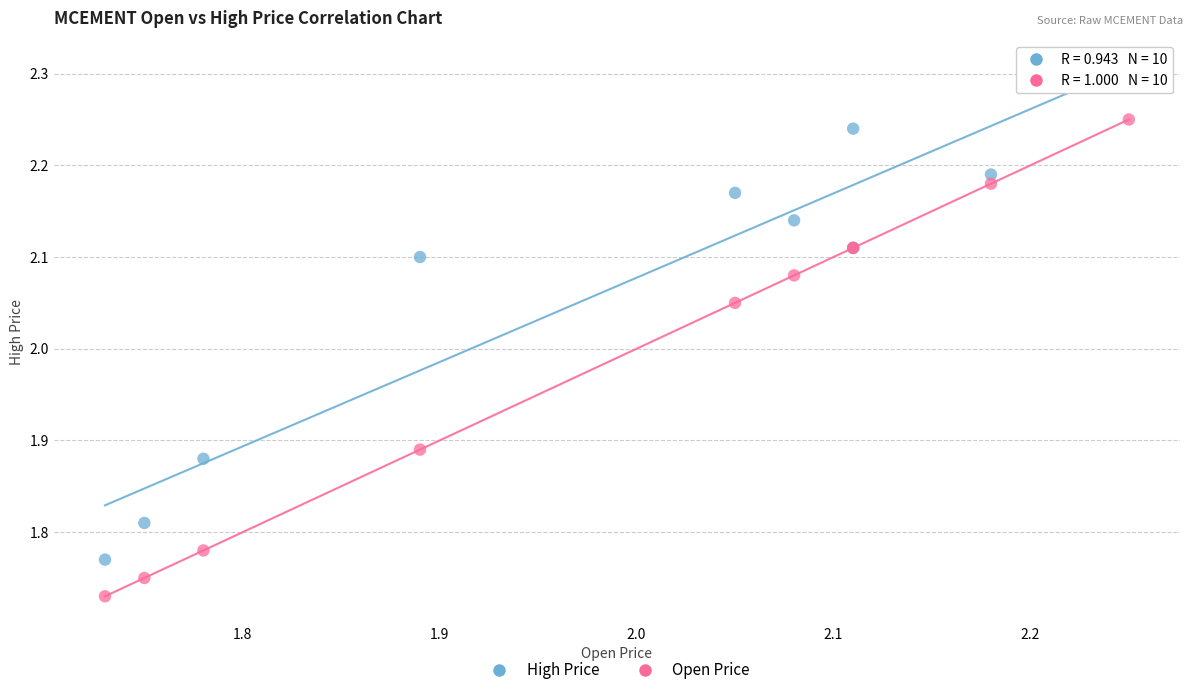

Which series reaches the maximum Y coordinate?

High Price